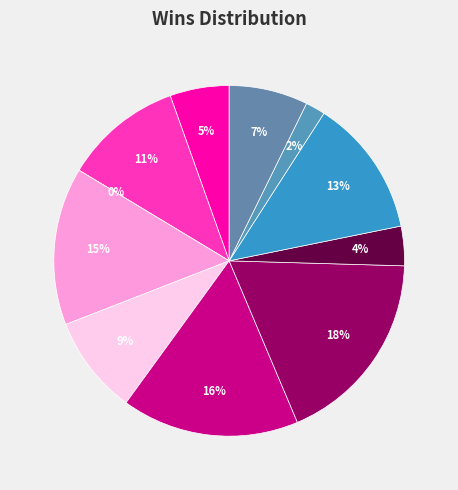

Approximately how many times larger is the value at cuberok.csv compared to unicase.csv?

0.8